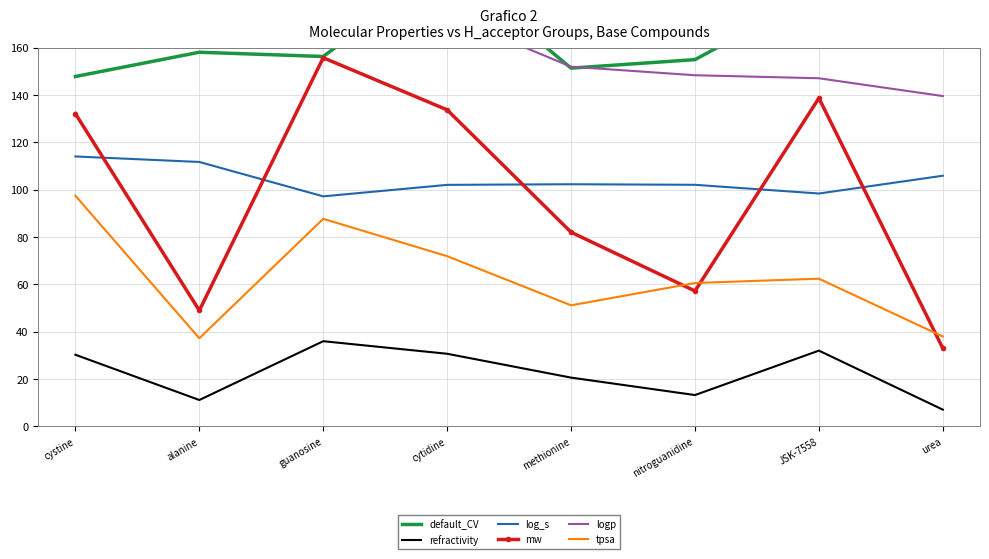

True or false: log_s has a value of 102.1 at cytidine.

True